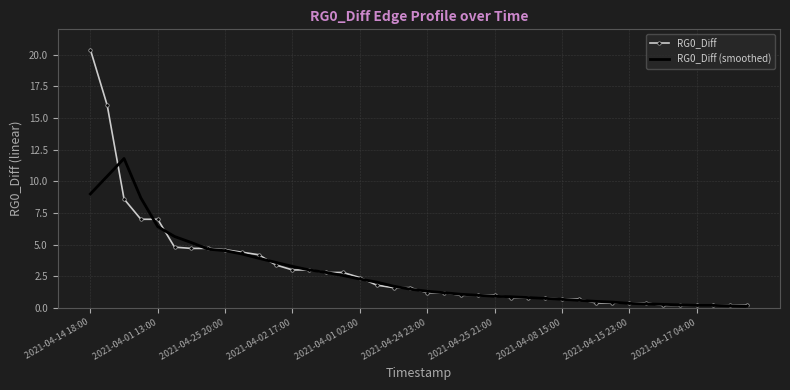

What is the highest value of the RG0_Diff series?

20.4